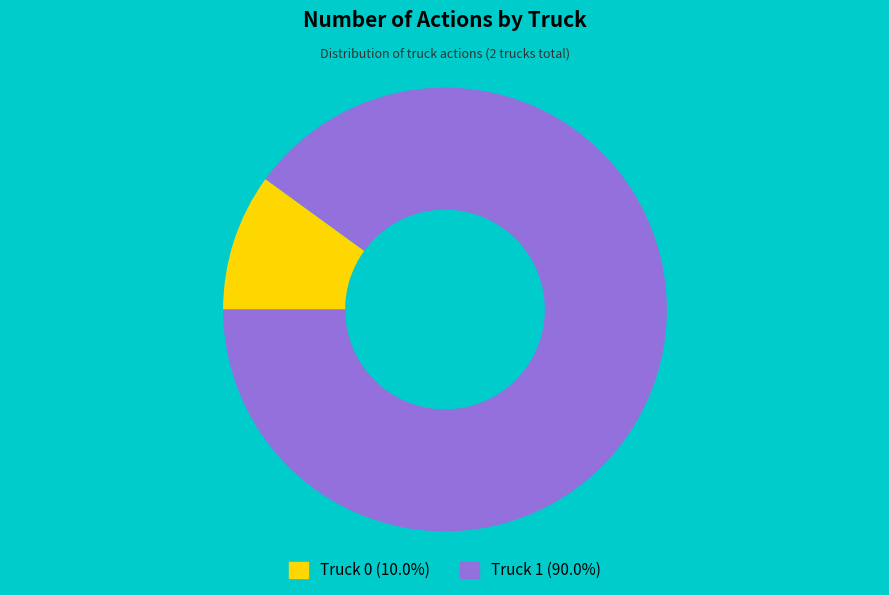

Which category has the smallest portion of the pie?

Truck 0